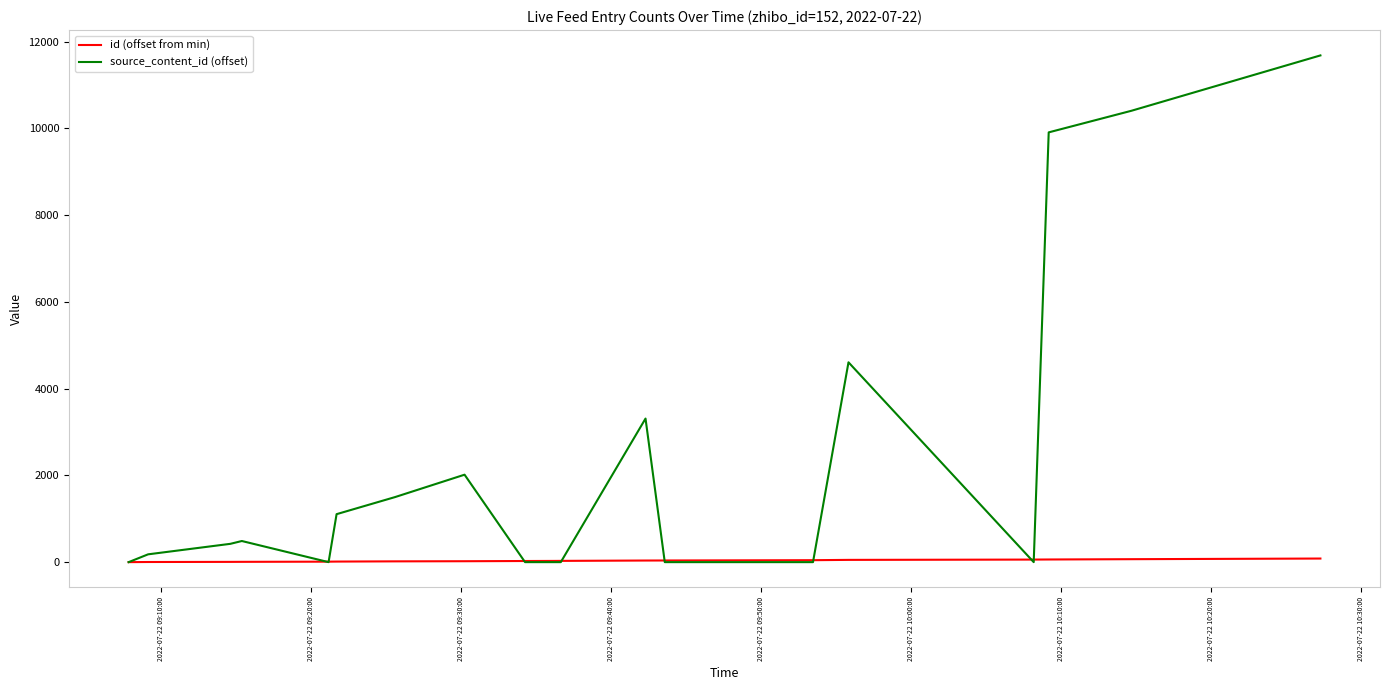

Rank the series by their average value, from highest to lowest.

source_content_id (offset), id (offset from min)